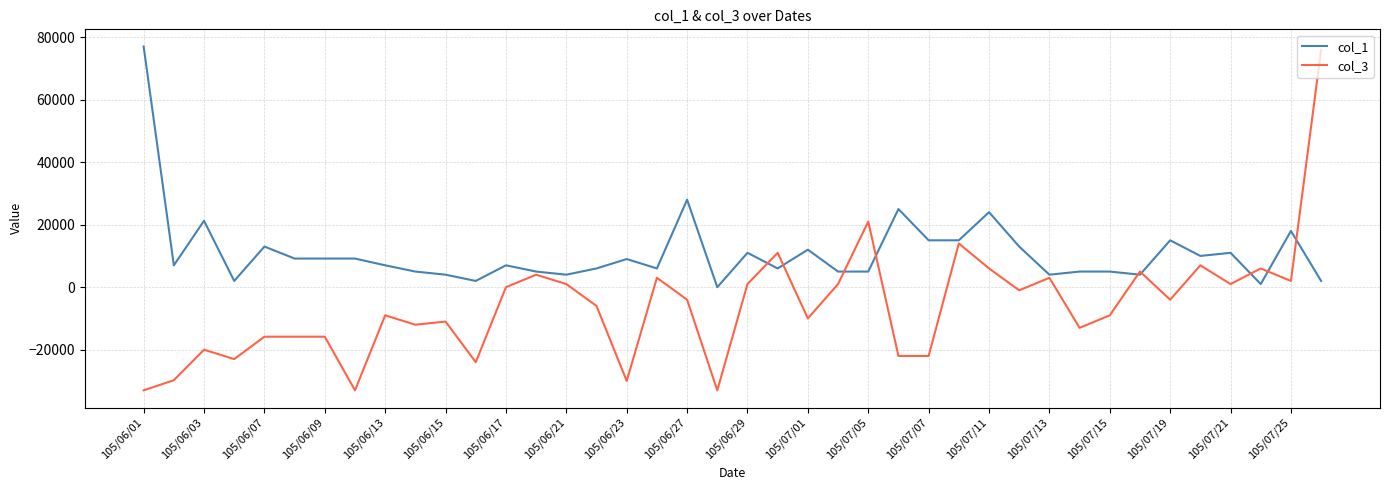

Rank the series by their average value, from lowest to highest.

col_3, col_1